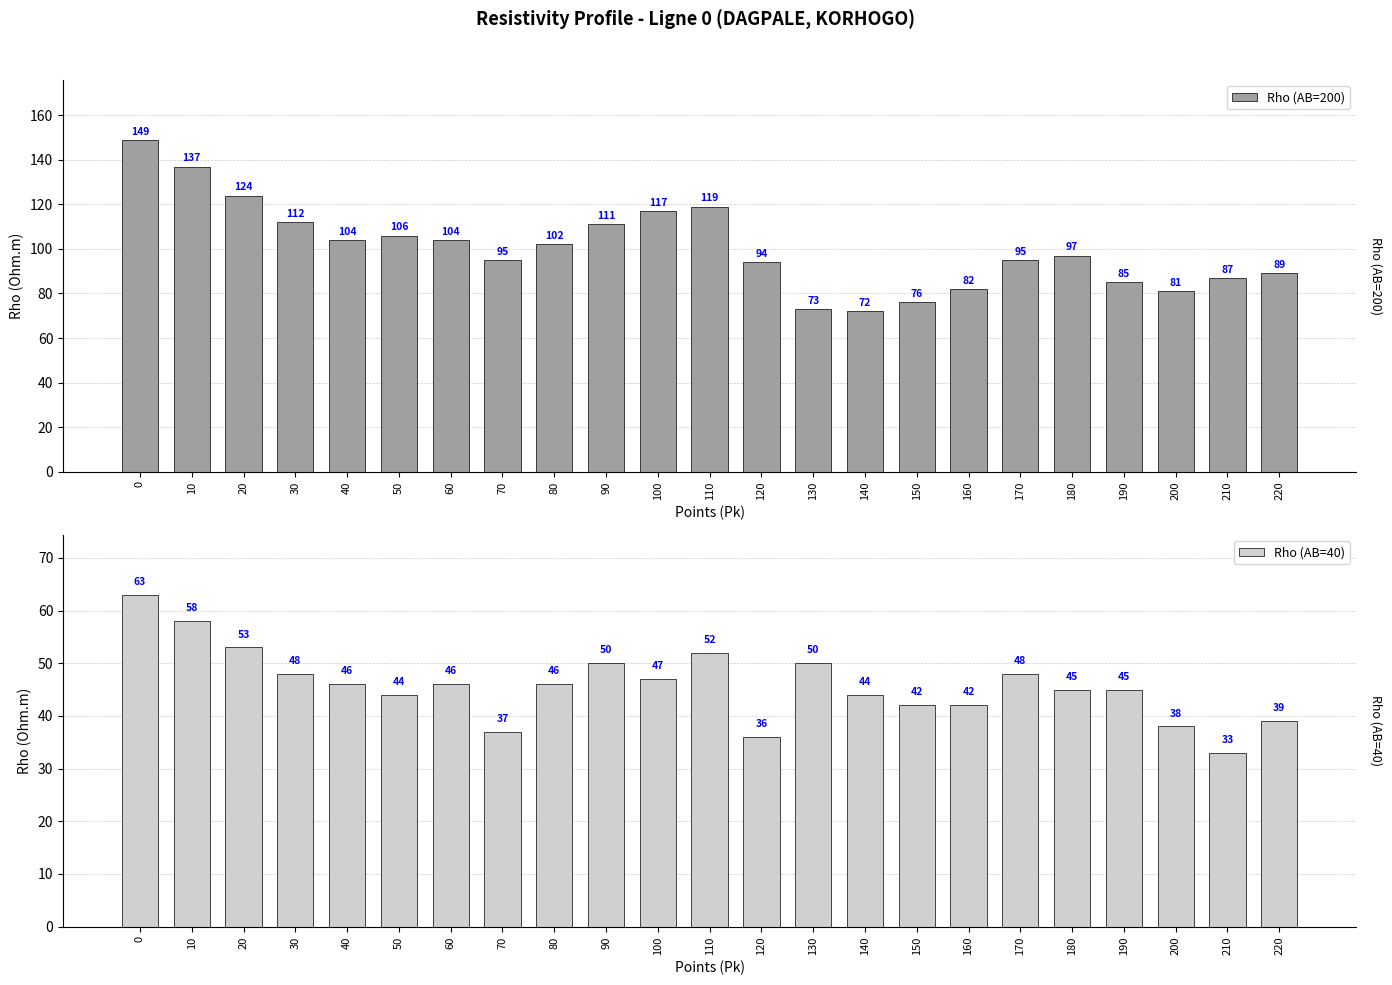

How many bars are there in total?

46